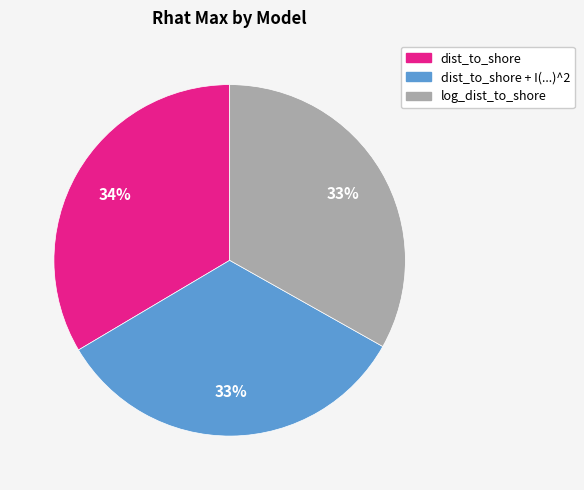

To the nearest percent, what is the average slice percentage?

33%